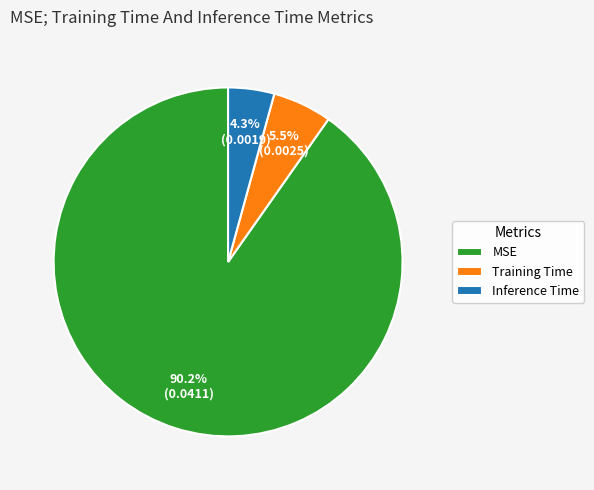

Is there a majority slice in this chart?

Yes